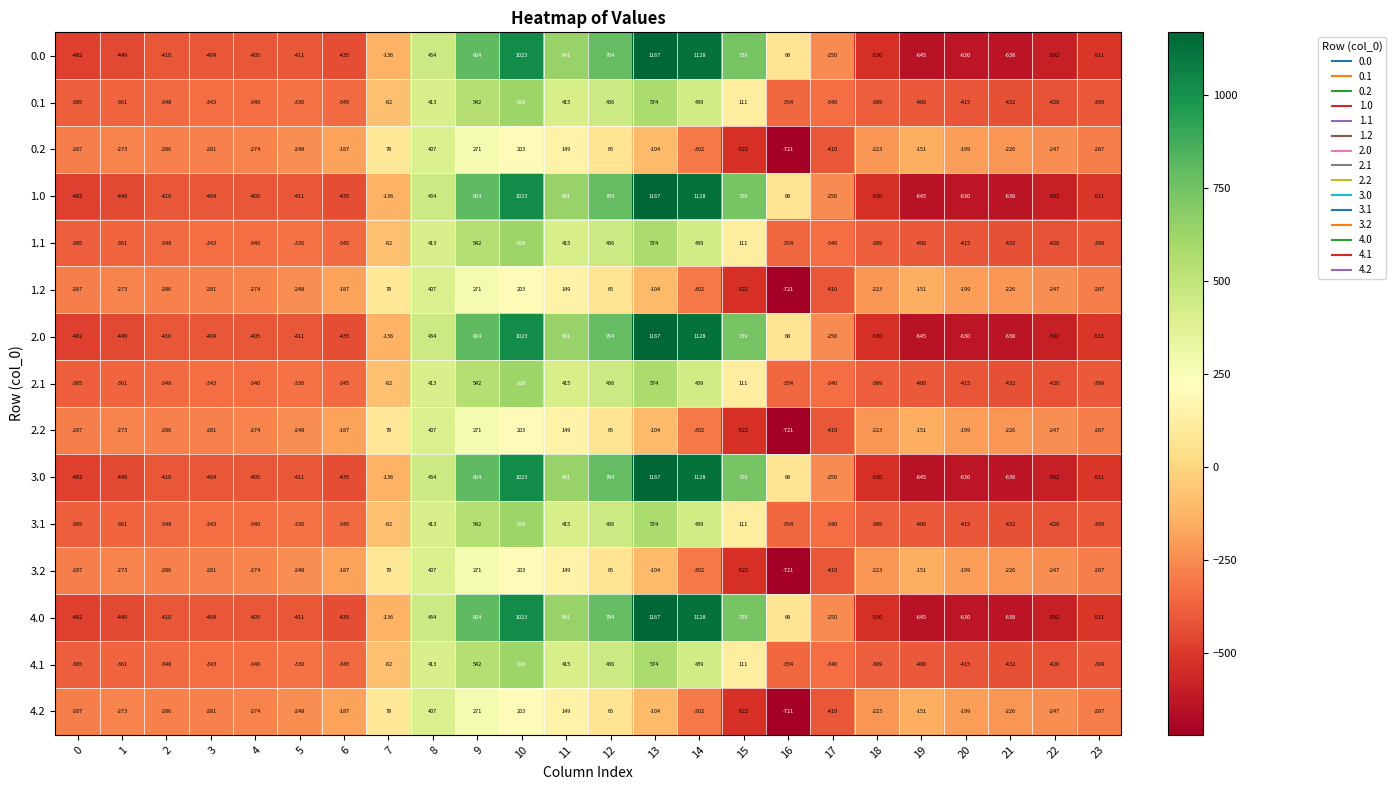

What is the difference between the highest and lowest values at 20?

431